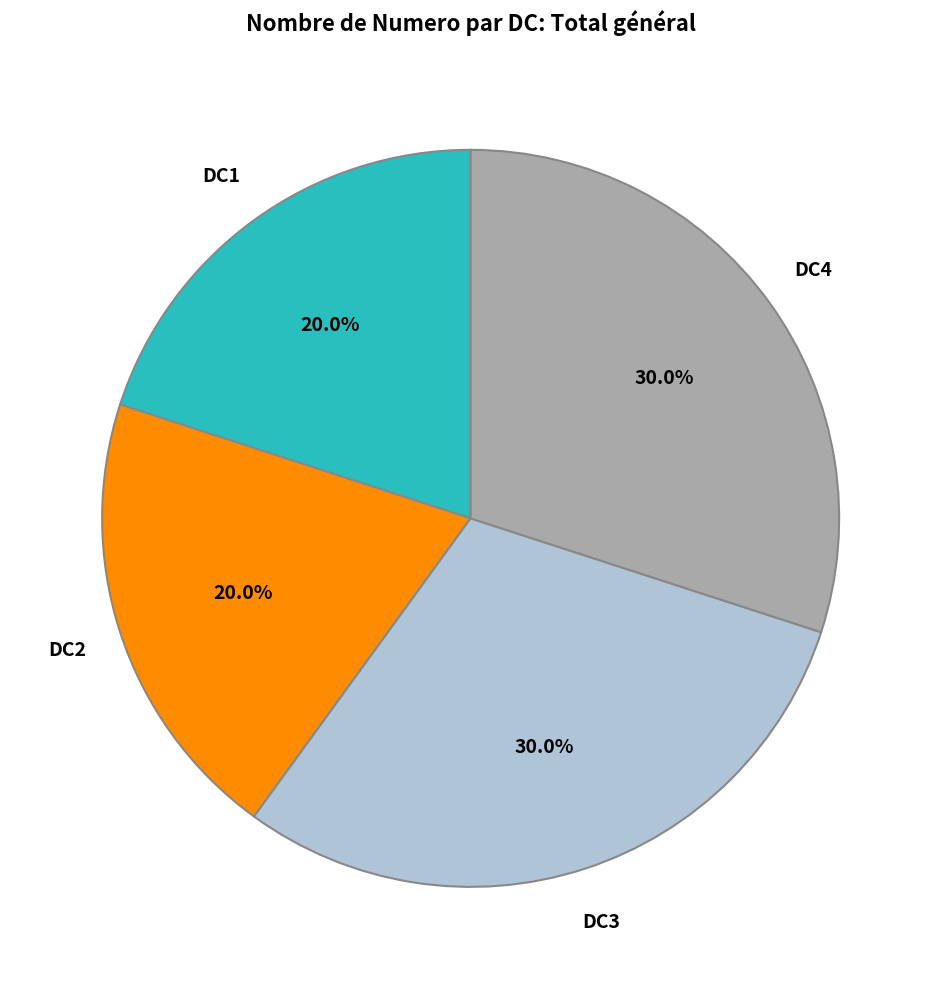

What is the total percentage of DC3 and DC1?

50.0%